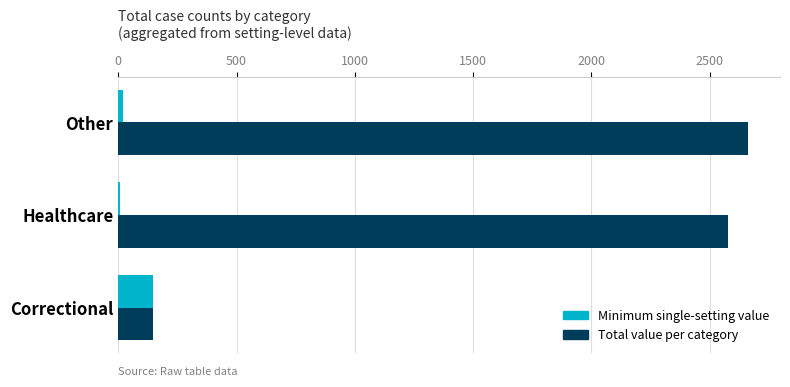

Which series has the largest total across all categories?

Total value per category